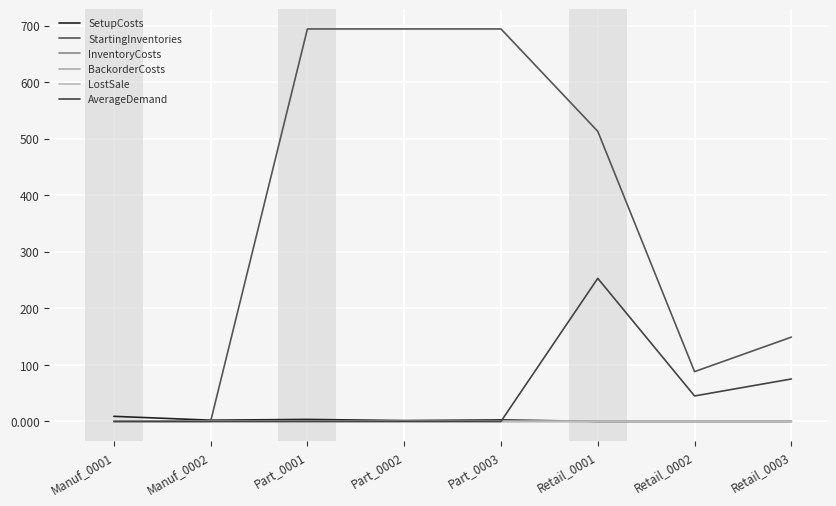

Where is StartingInventories nearest to the value 347?

Retail_0001